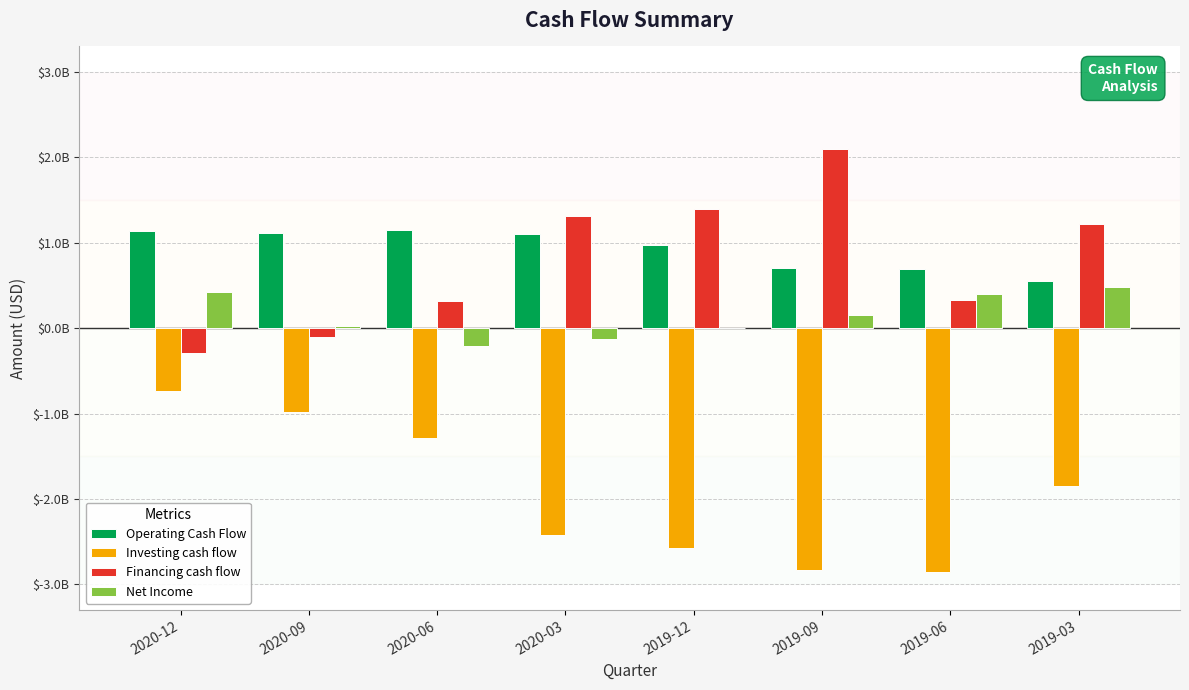

What is the total value across all series at 2020-12?

542833000